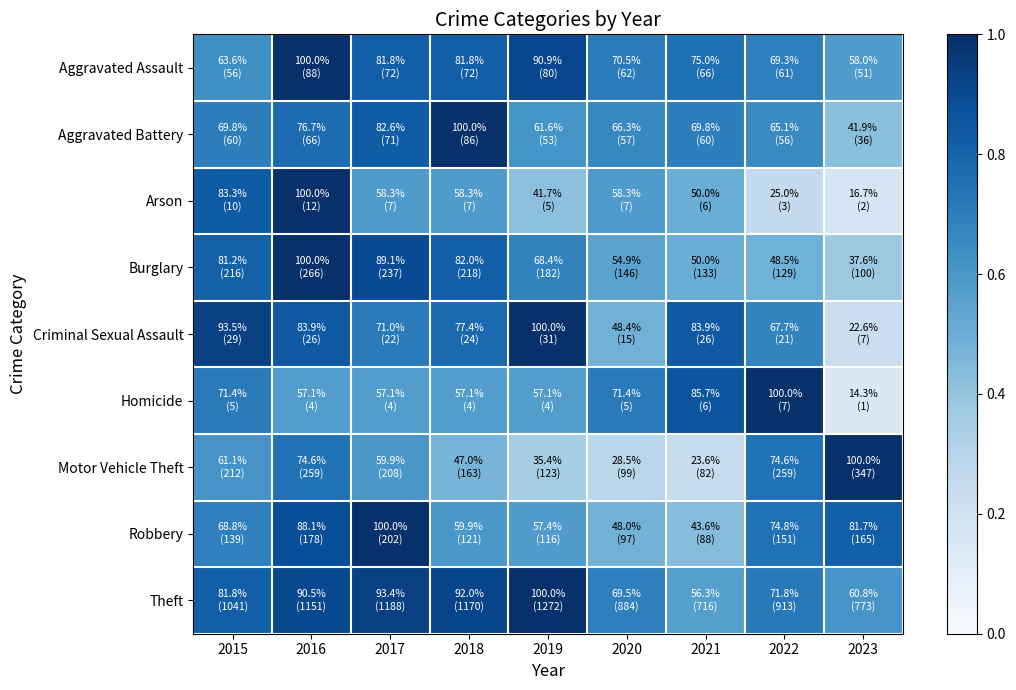

What is the difference between the highest and lowest values at 2020?

0.4